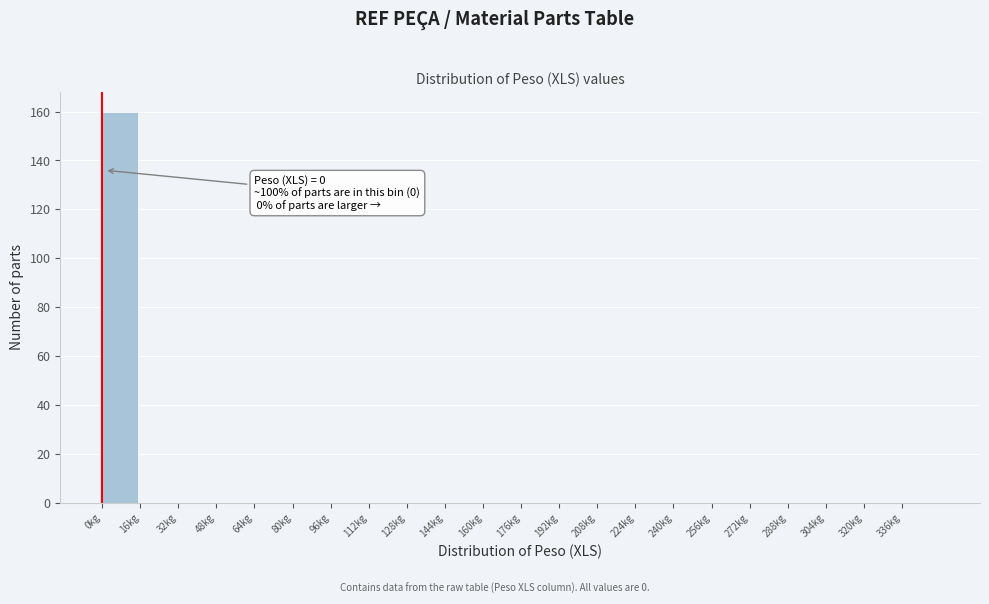

Which range on the x-axis has the tallest bar?

0 to 16